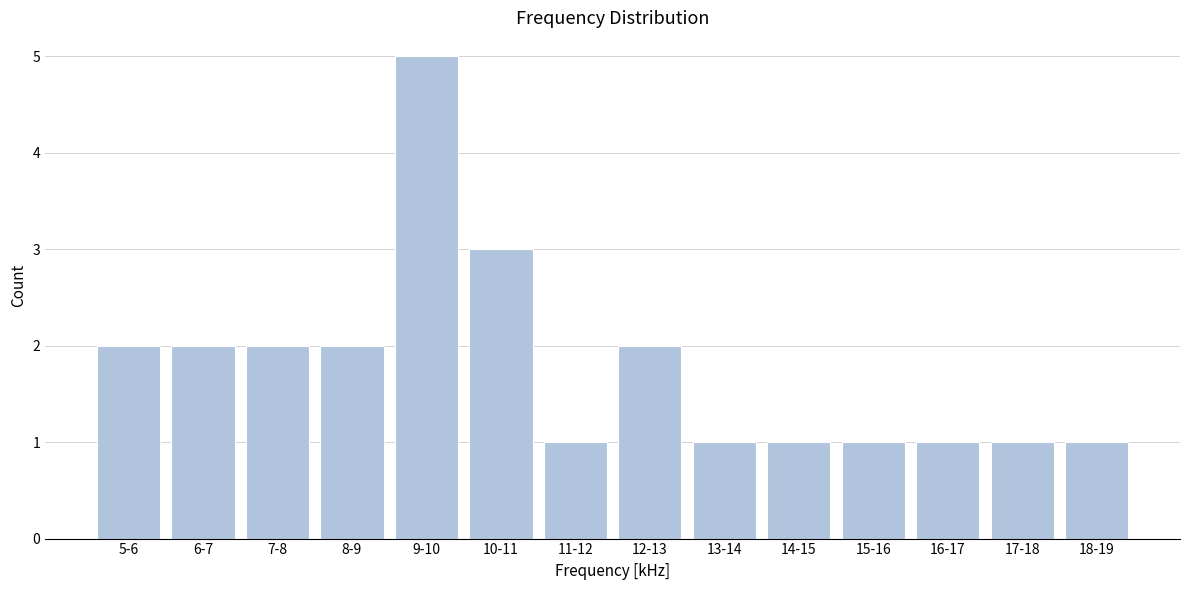

Reading right to left, extract all data points from this chart.

18-19=1	17-18=1	16-17=1	15-16=1	14-15=1	13-14=1	12-13=2	11-12=1	10-11=3	9-10=5	8-9=2	7-8=2	6-7=2	5-6=2